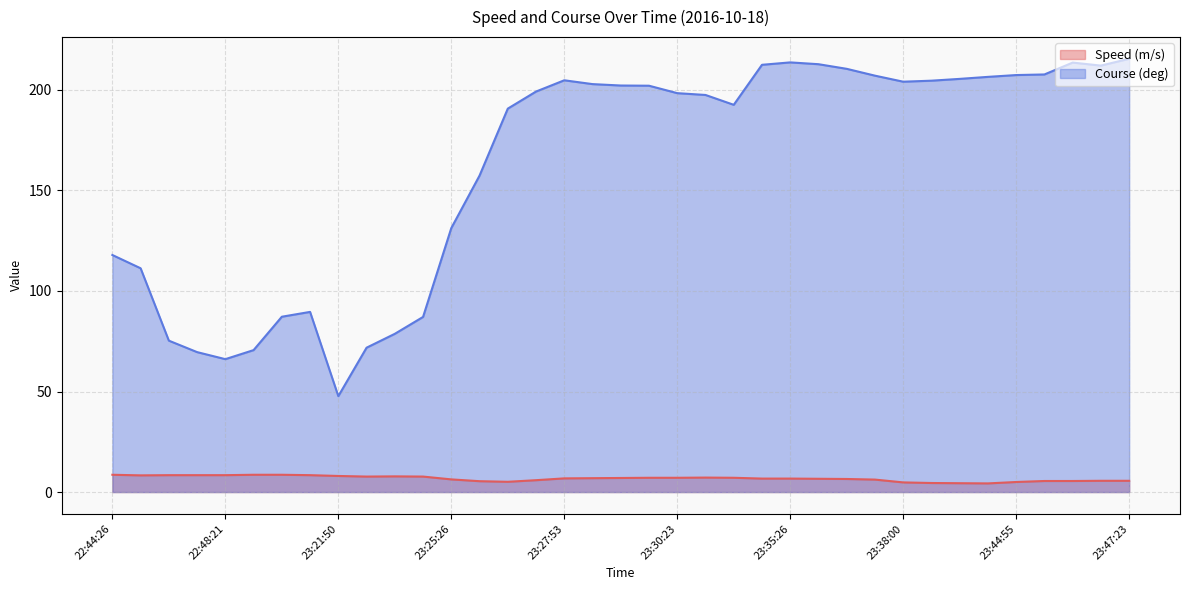

Between 23:28:20 and 23:44:55, which series saw the biggest shift?

Course (deg)